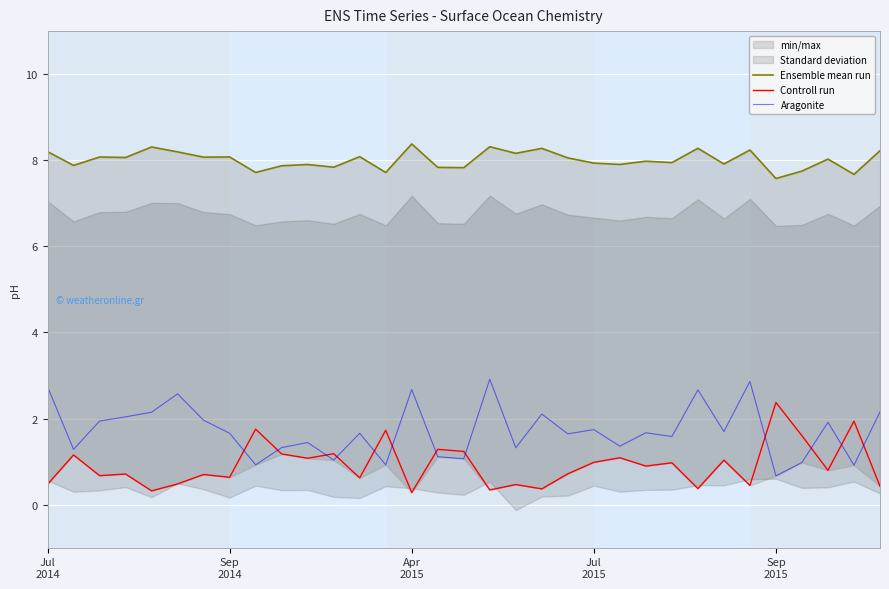

What is the highest value of the Controll run series?

2.4